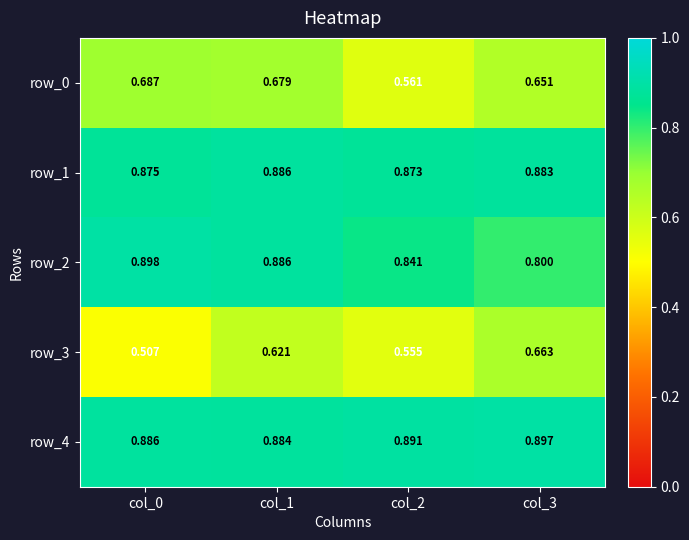

At which category is the sum across all series the highest?

col_1